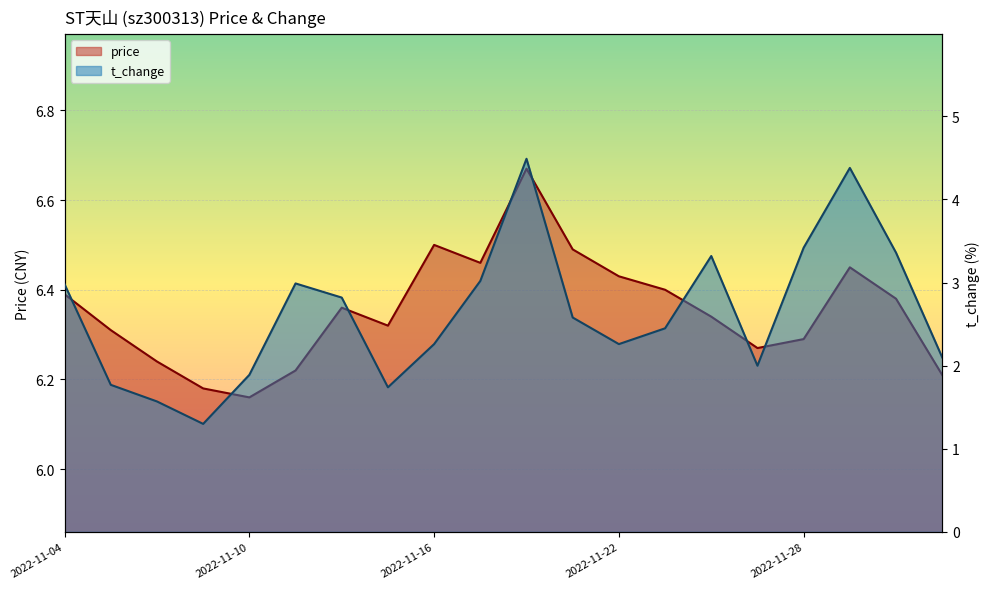

True or false: price has a value of 3.0 at 2022-11-29.

False